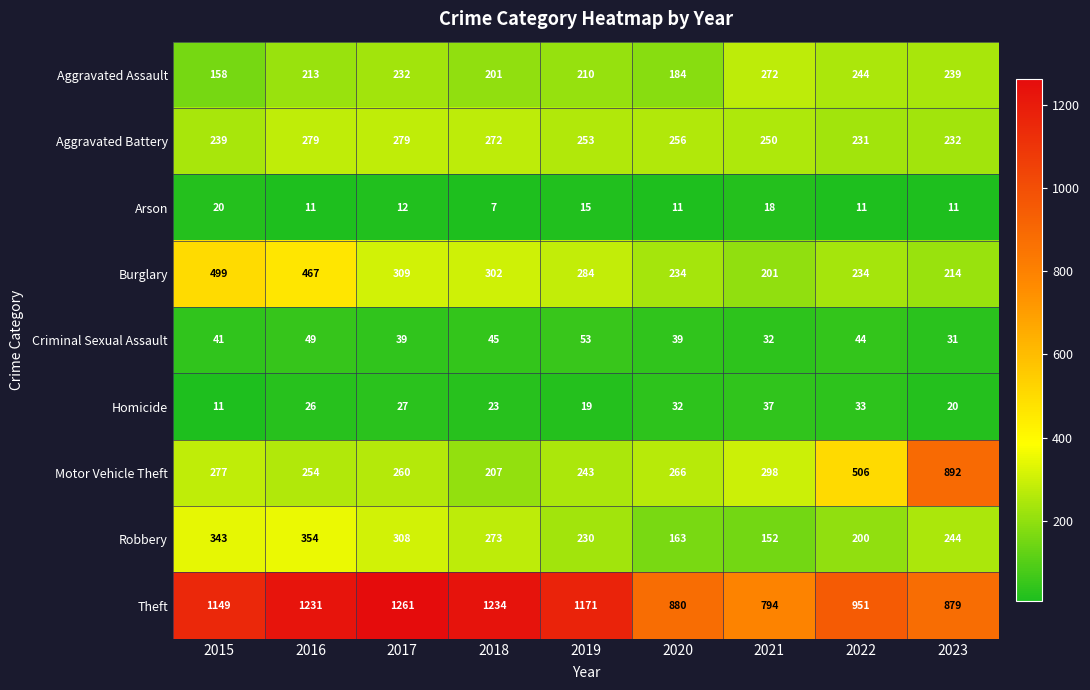

Which series changed the most between 2017 and 2020?

Theft